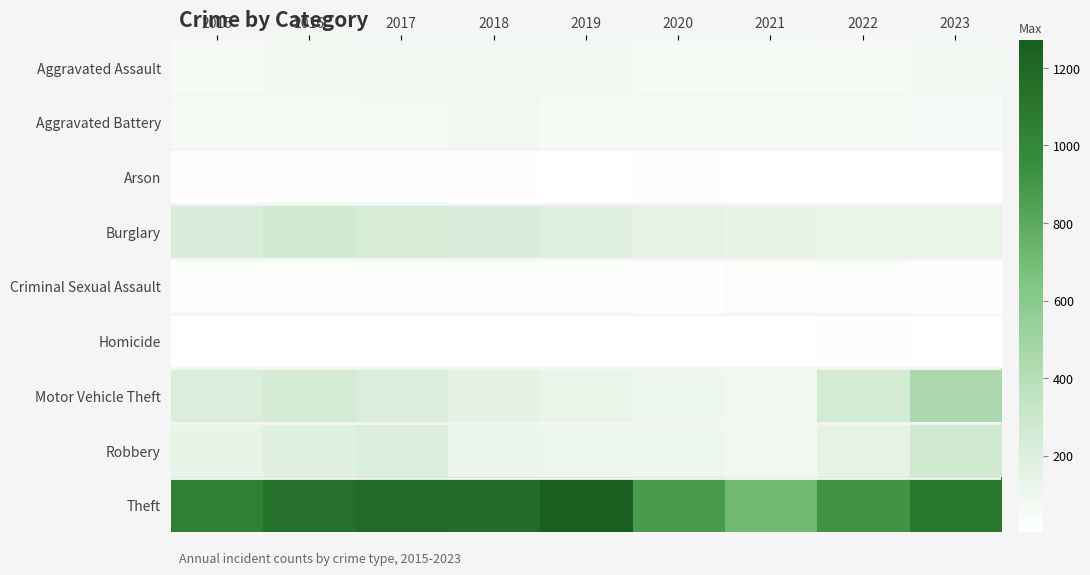

Reading left to right, transcribe all the data shown in this chart.

Aggravated Assault: 2015=56	2016=88	2017=72	2018=72	2019=80	2020=62	2021=66	2022=61	2023=72
Aggravated Battery: 2015=60	2016=66	2017=71	2018=86	2019=53	2020=57	2021=60	2022=56	2023=50
Arson: 2015=10	2016=12	2017=7	2018=7	2019=5	2020=7	2021=6	2022=3	2023=2
Burglary: 2015=216	2016=266	2017=237	2018=218	2019=182	2020=146	2021=133	2022=130	2023=129
Criminal Sexual Assault: 2015=29	2016=26	2017=22	2018=24	2019=31	2020=15	2021=26	2022=22	2023=14
Homicide: 2015=5	2016=4	2017=4	2018=4	2019=4	2020=5	2021=6	2022=7	2023=3
Motor Vehicle Theft: 2015=212	2016=259	2017=208	2018=163	2019=123	2020=99	2021=82	2022=259	2023=448
Robbery: 2015=139	2016=178	2017=202	2018=121	2019=116	2020=97	2021=88	2022=151	2023=270
Theft: 2015=1041	2016=1151	2017=1188	2018=1170	2019=1272	2020=884	2021=716	2022=920	2023=1096